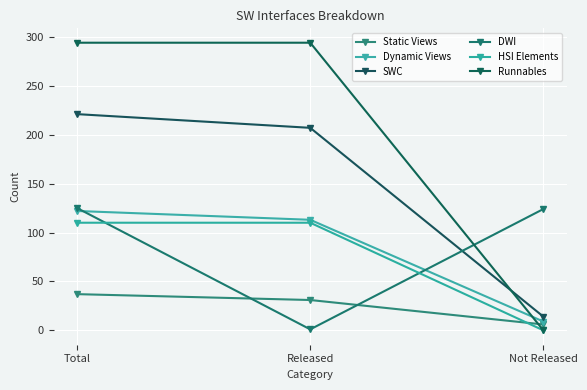

What is the average value of the Static Views series?

25